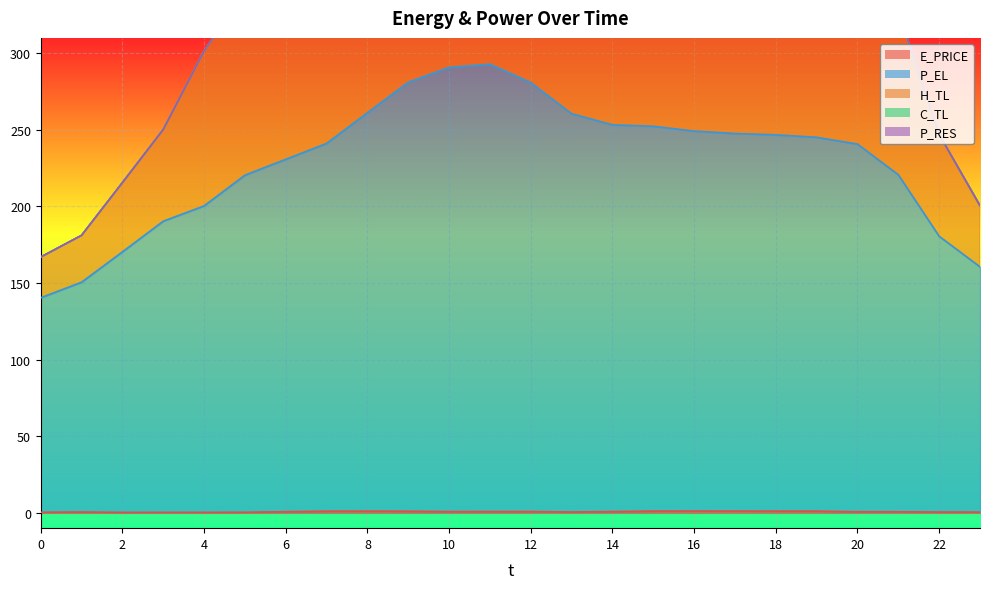

How many categories are shown in the chart?

24